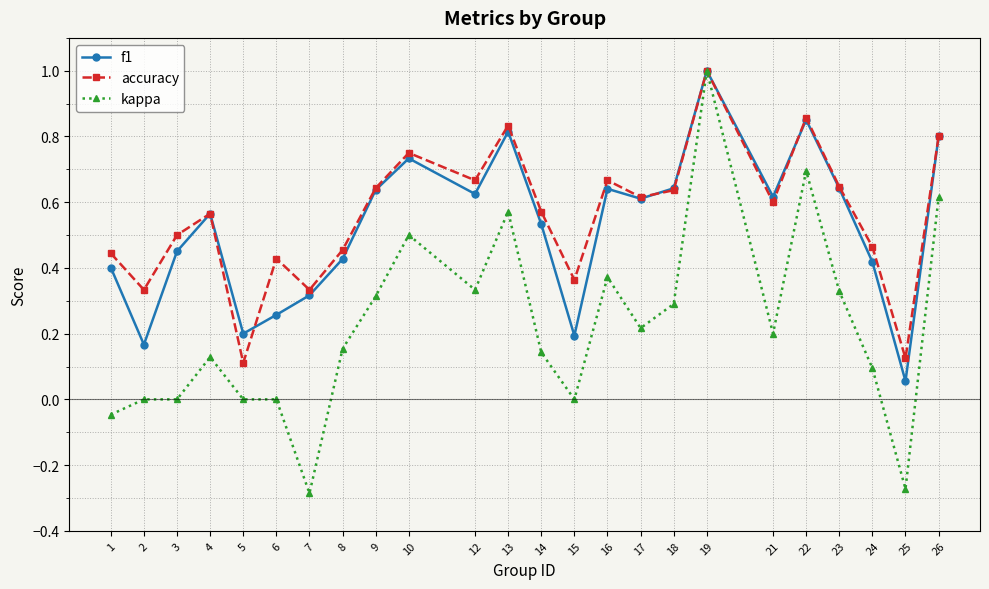

How many data points does each series have?

24